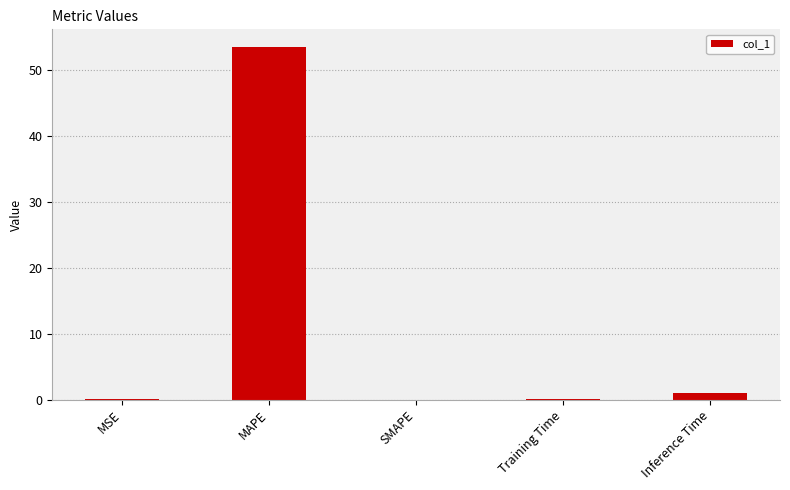

Which category has the highest value across all series?

MAPE